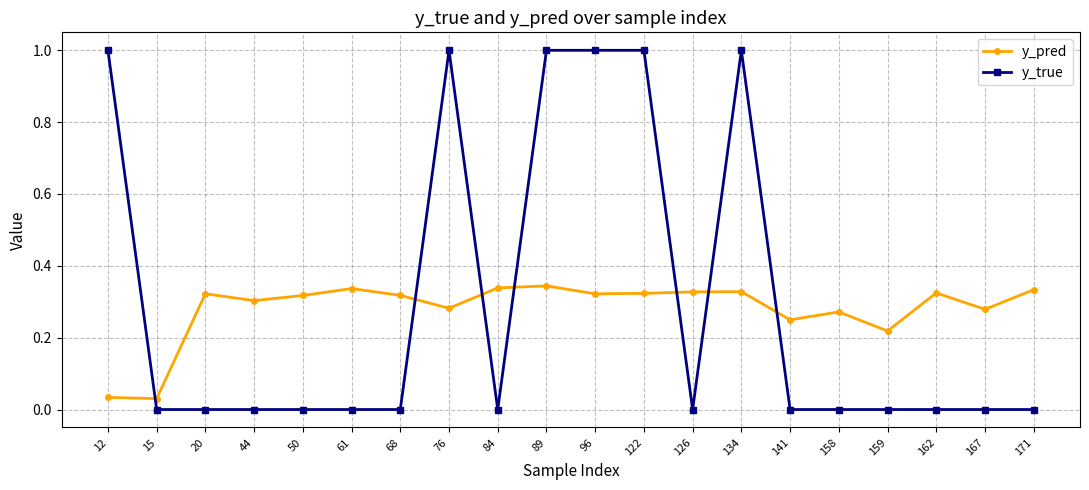

After their last crossing, which series has the higher values: y_pred or y_true?

y_pred